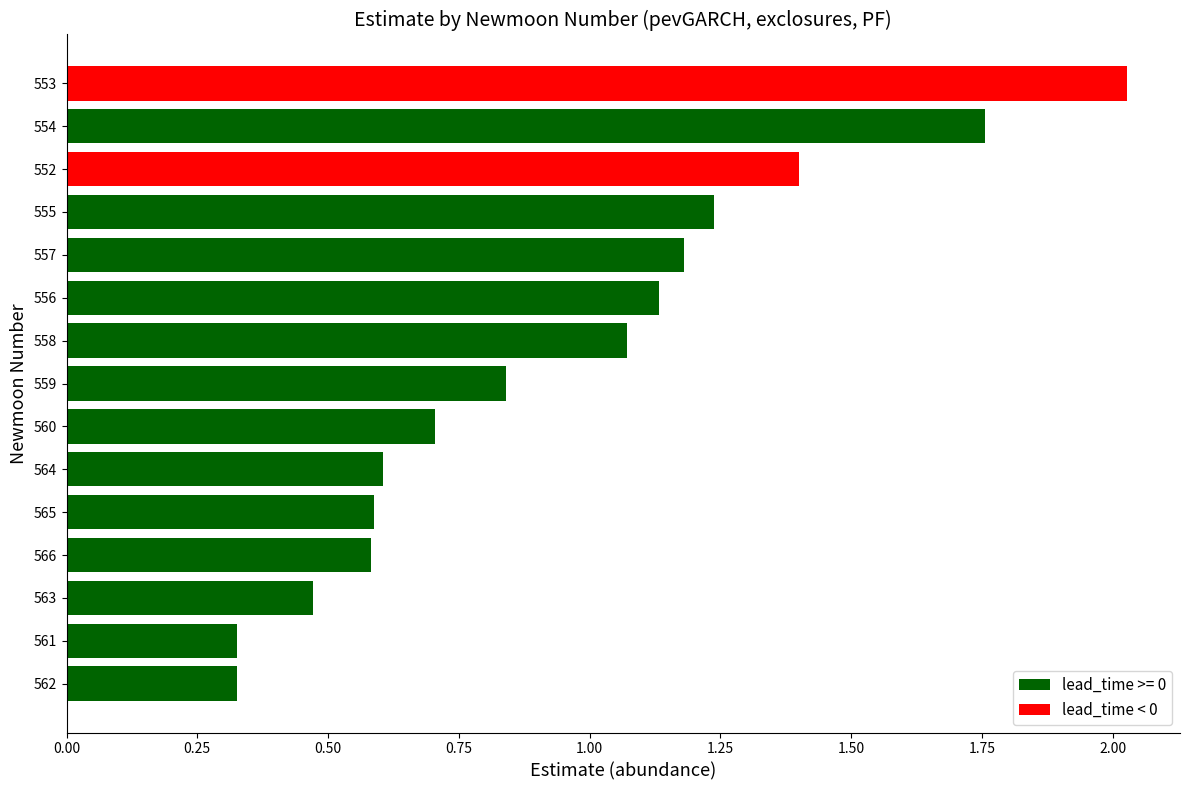

Between 562 and 565, which is larger?

565